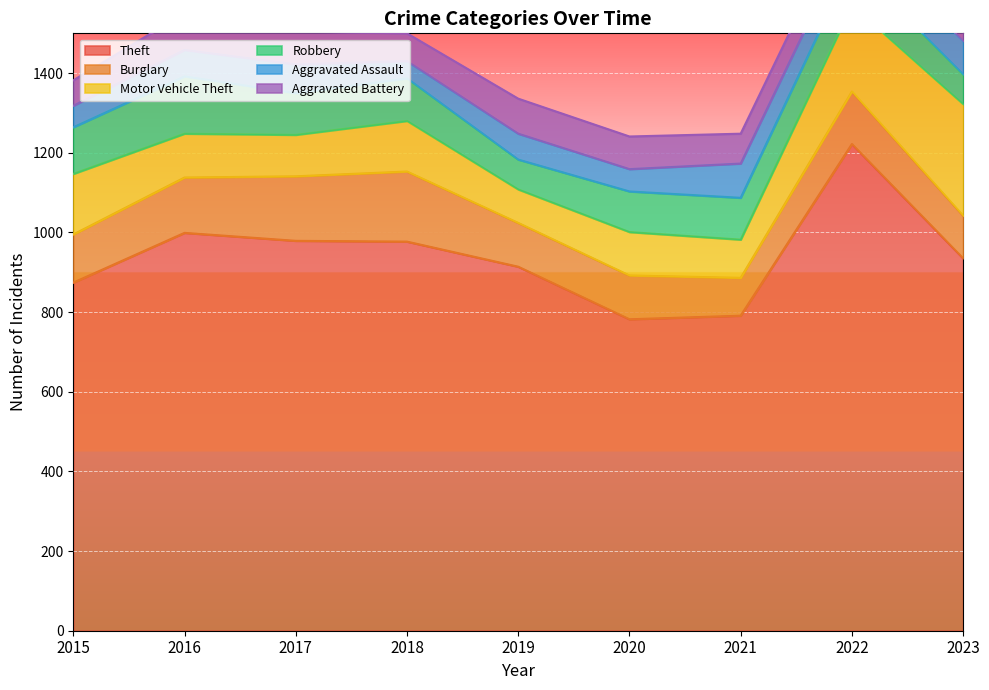

Reading left to right, extract all data points from this chart.

Theft: 2015=874	2016=999	2017=979	2018=977	2019=914	2020=782	2021=791	2022=1222	2023=935
Burglary: 2015=121	2016=139	2017=162	2018=176	2019=110	2020=110	2021=95	2022=132	2023=107
Motor Vehicle Theft: 2015=152	2016=110	2017=104	2018=127	2019=84	2020=109	2021=96	2022=216	2023=280
Robbery: 2015=117	2016=144	2017=105	2018=107	2019=75	2020=102	2021=105	2022=107	2023=75
Aggravated Assault: 2015=54	2016=66	2017=72	2018=43	2019=65	2020=56	2021=86	2022=77	2023=84
Aggravated Battery: 2015=64	2016=93	2017=83	2018=70	2019=88	2020=82	2021=75	2022=71	2023=73